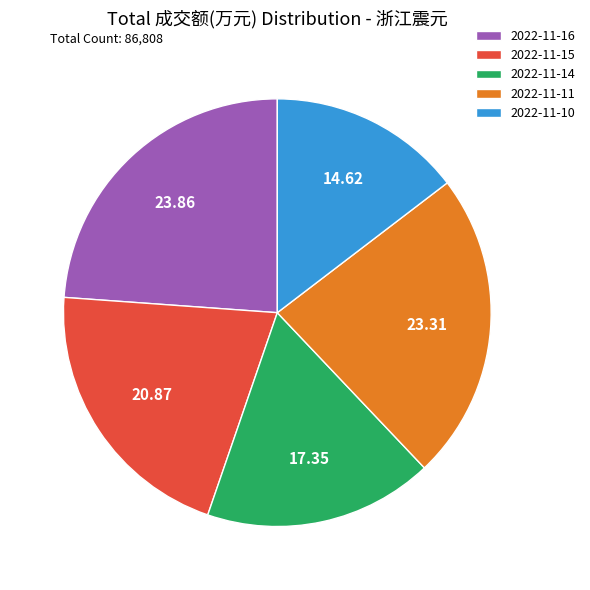

What is the ratio of the value at 2022-11-15 to the value at 2022-11-10?

1.4